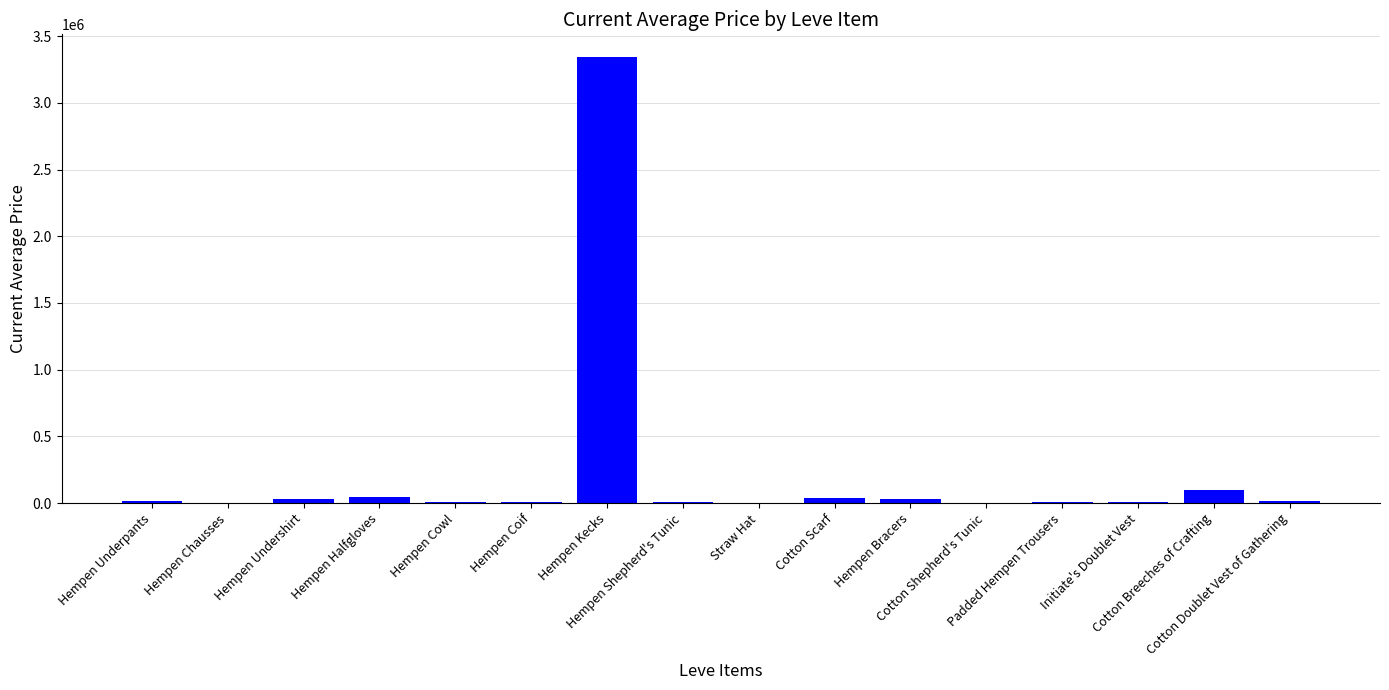

What is the maximum value shown in the chart?

3347000.0